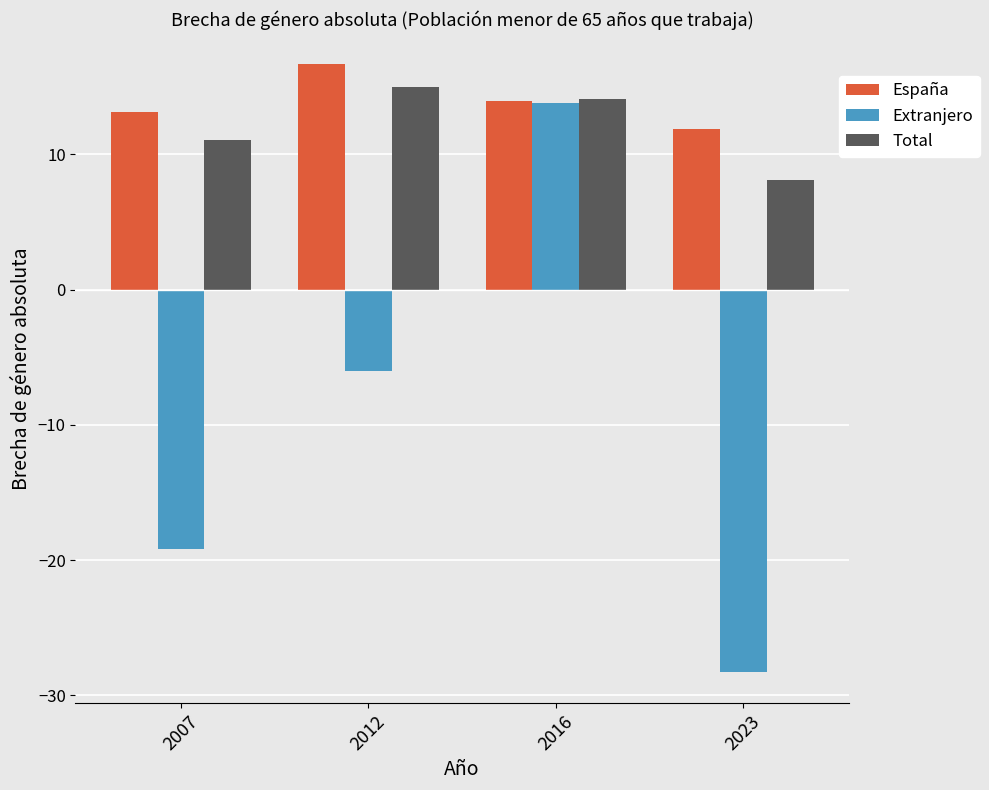

Rank the categories by España value from highest to lowest.

2012, 2016, 2007, 2023